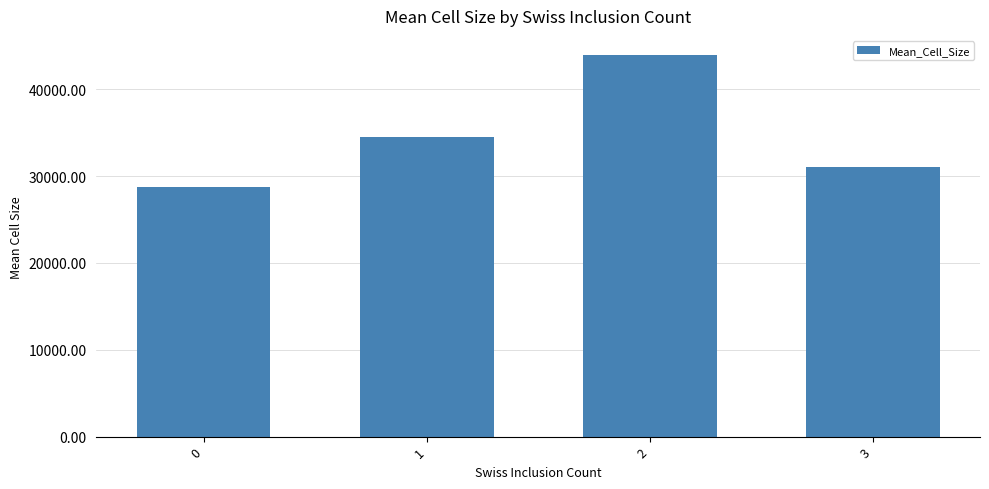

What is the minimum value shown in the chart?

28731.1